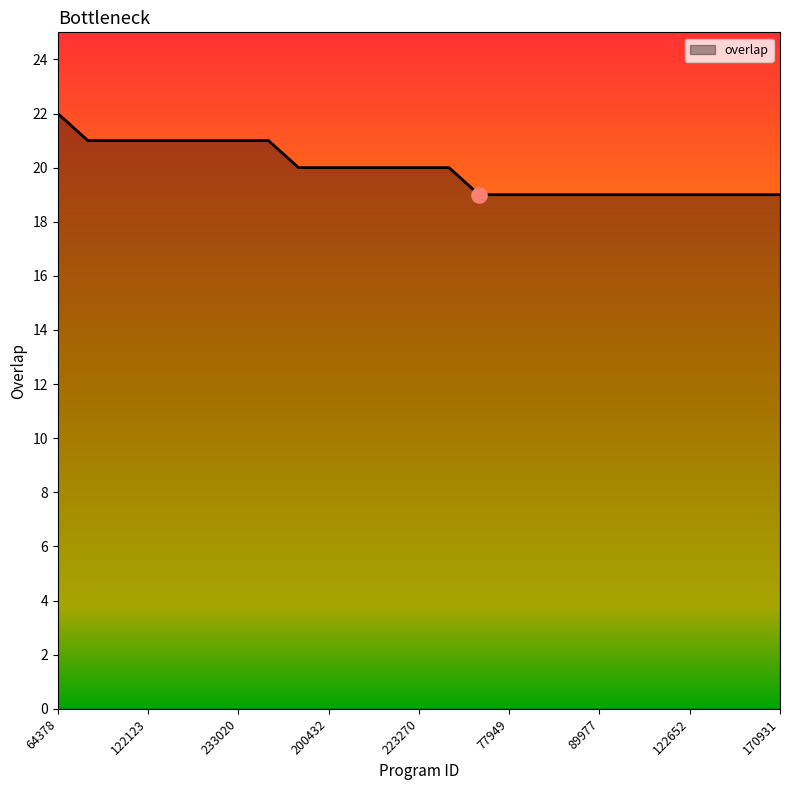

What is the difference between the maximum and minimum values?

3